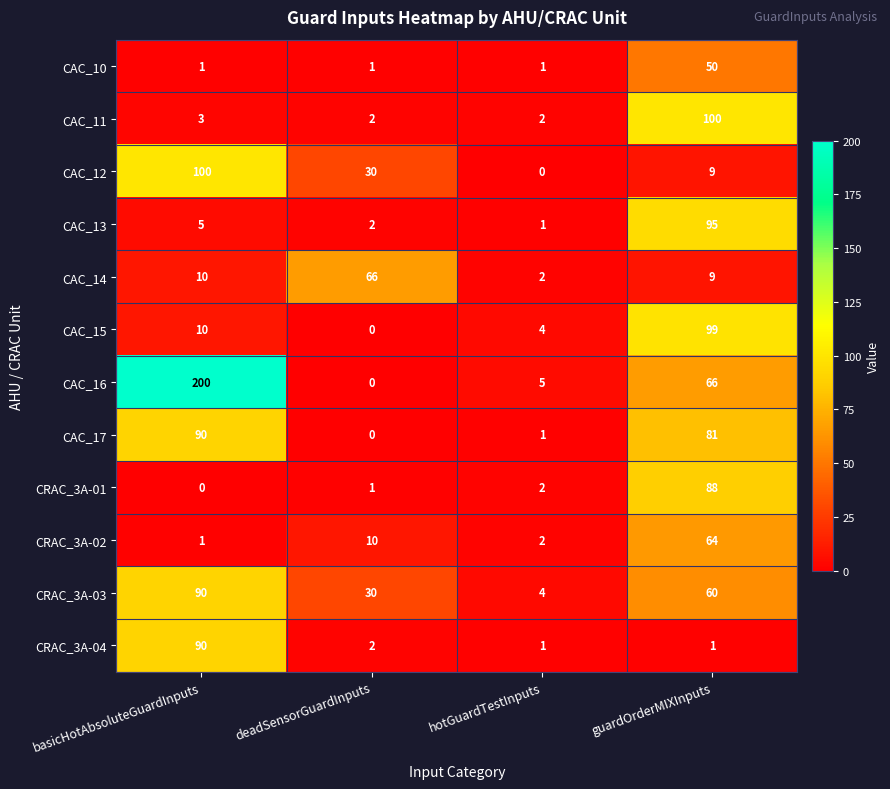

How many categories are shown in the chart?

4